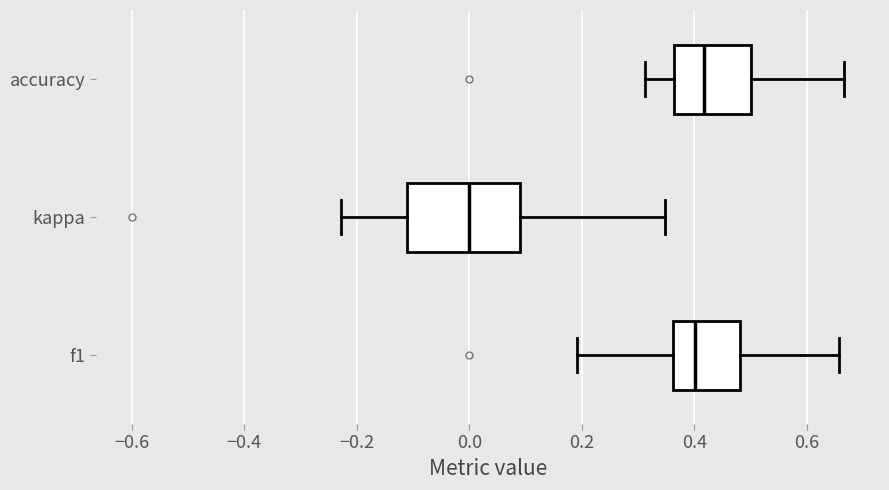

Which box is the widest, from its left edge to its right edge?

kappa